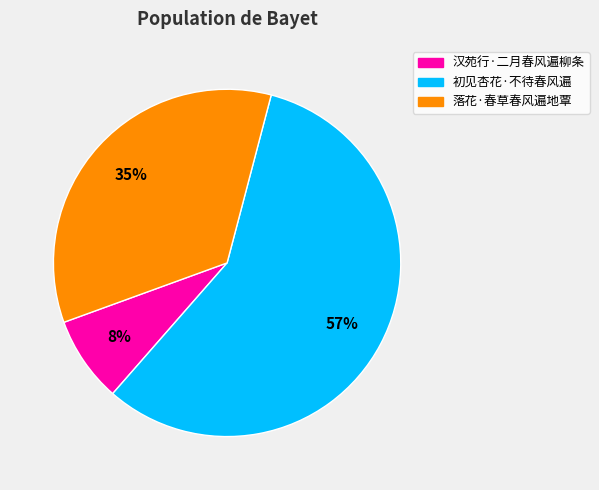

Which slice is the largest?

初见杏花·不待春风遍